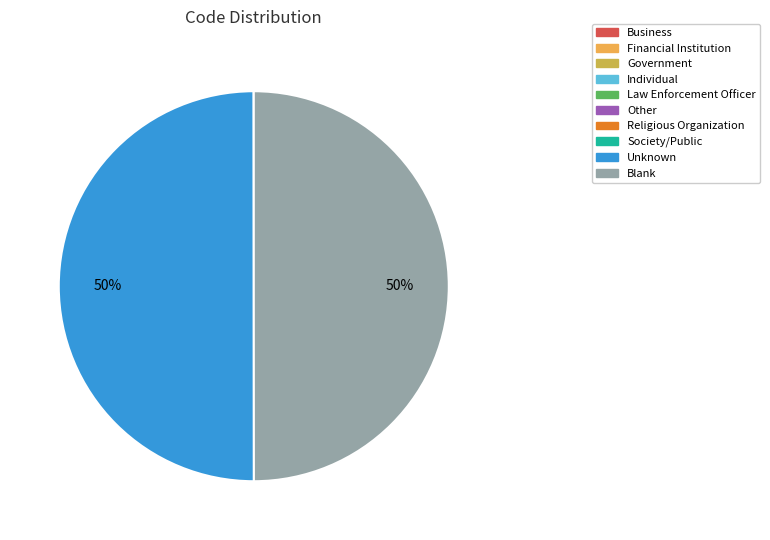

To the nearest percent, what is the average slice percentage?

10%